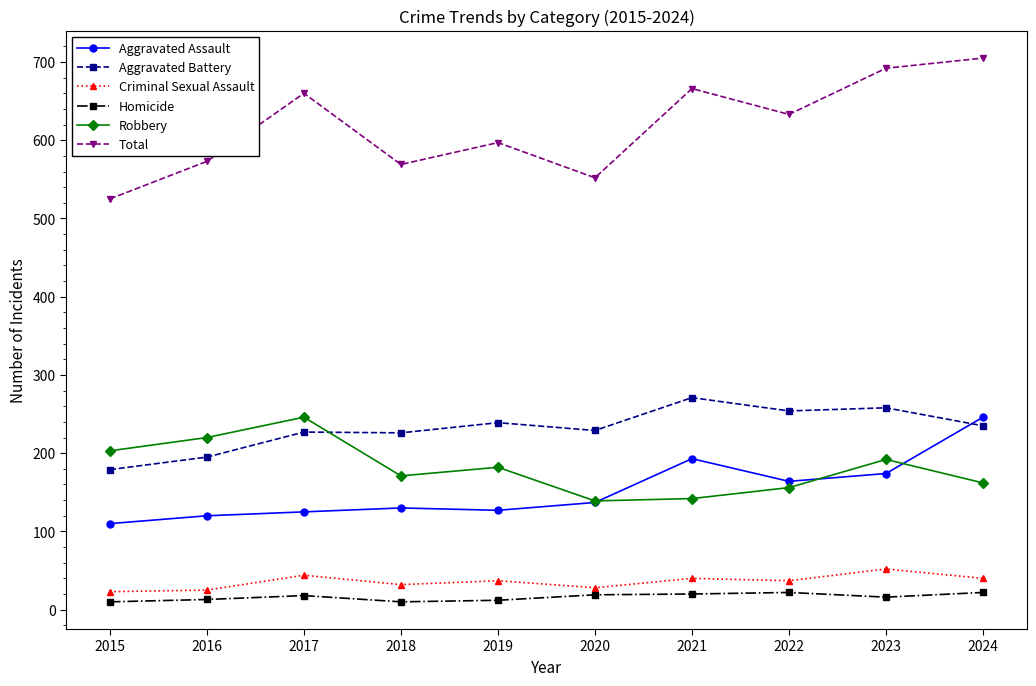

True or false: Homicide has more than 0 points higher than both neighbors.

True